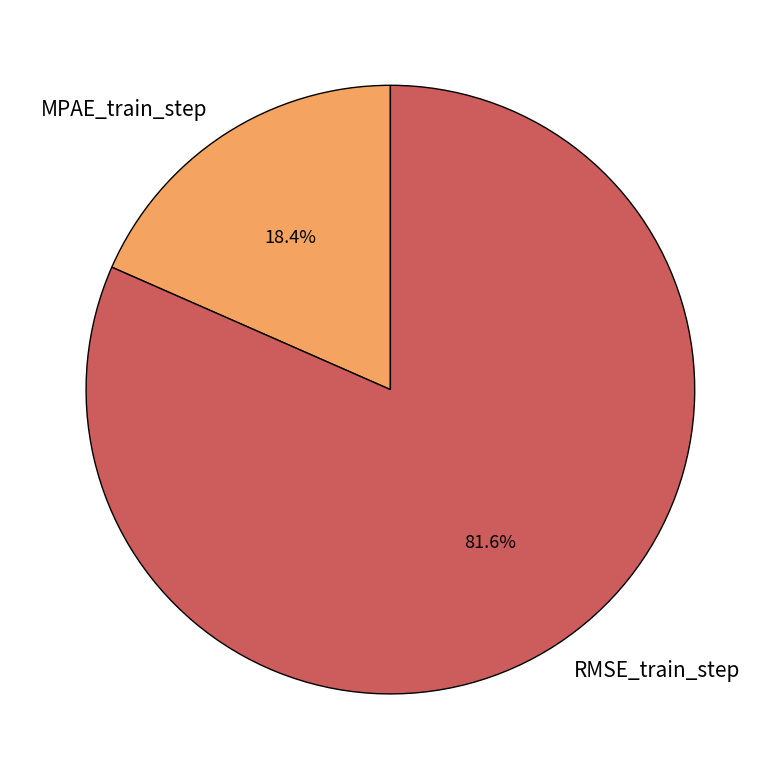

To the nearest percent, what is the difference between the largest and smallest slice percentages?

63%